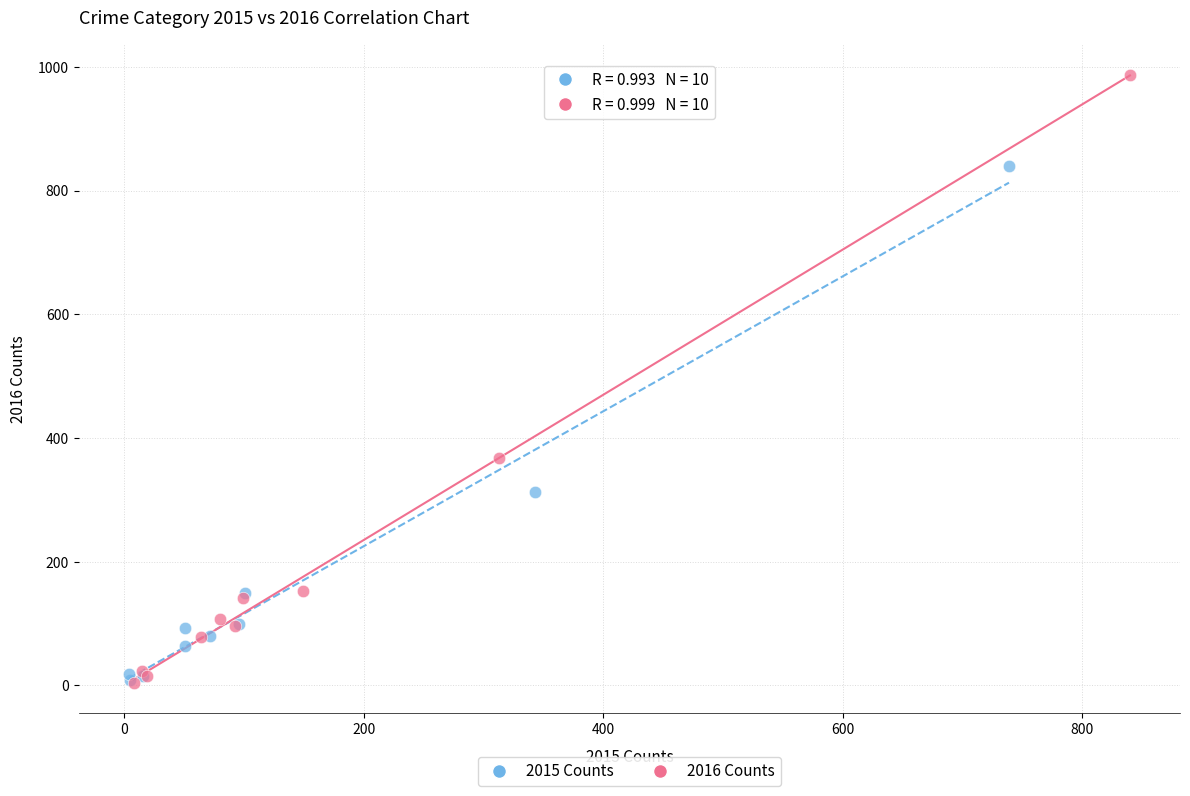

Which series reaches the maximum Y coordinate?

2016 Counts